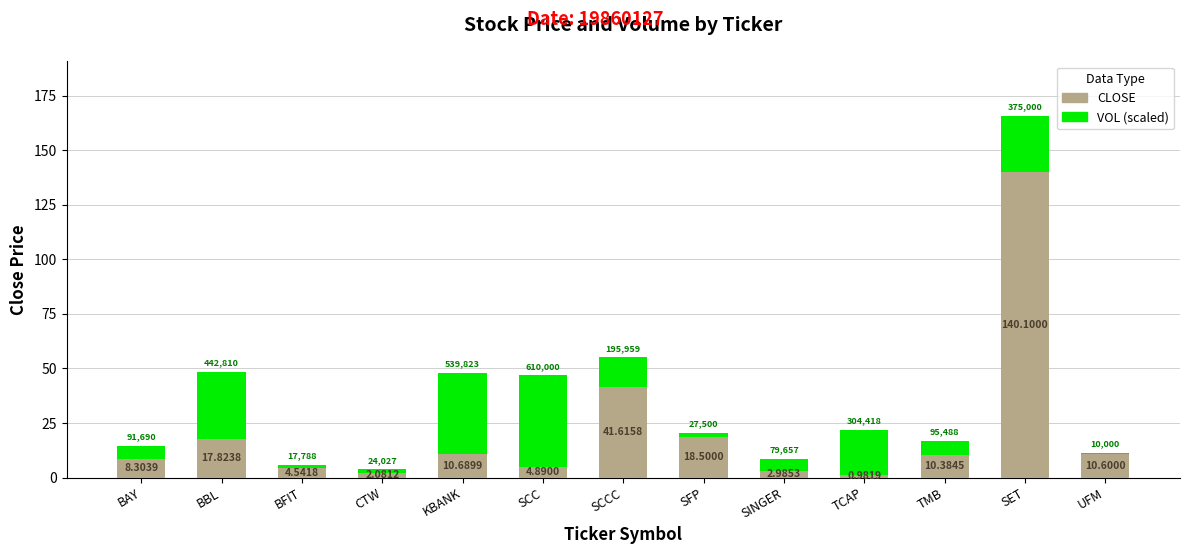

At which category is the sum across all series the highest?

SET